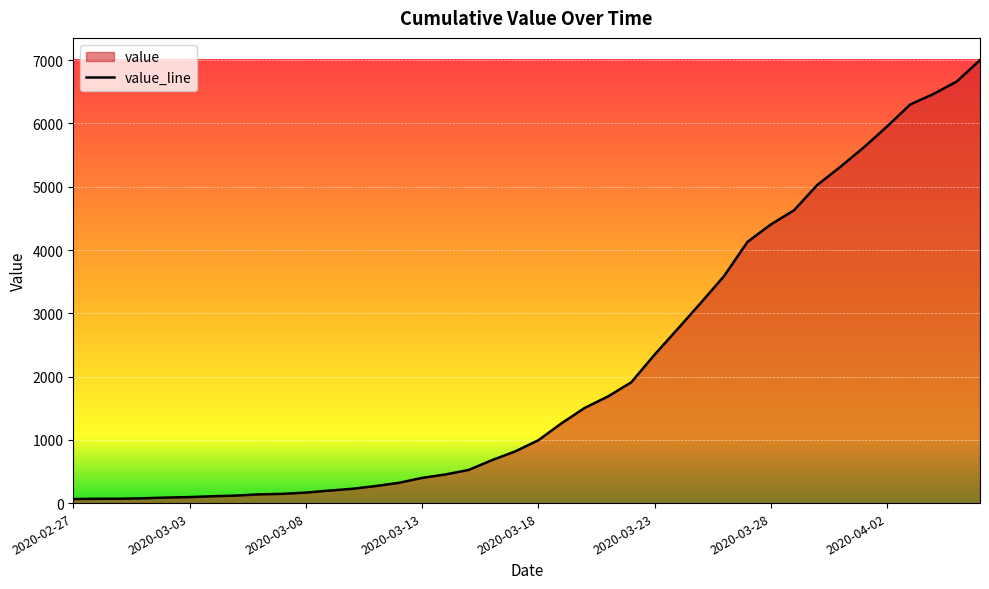

What is the difference between the maximum and minimum values?

6939